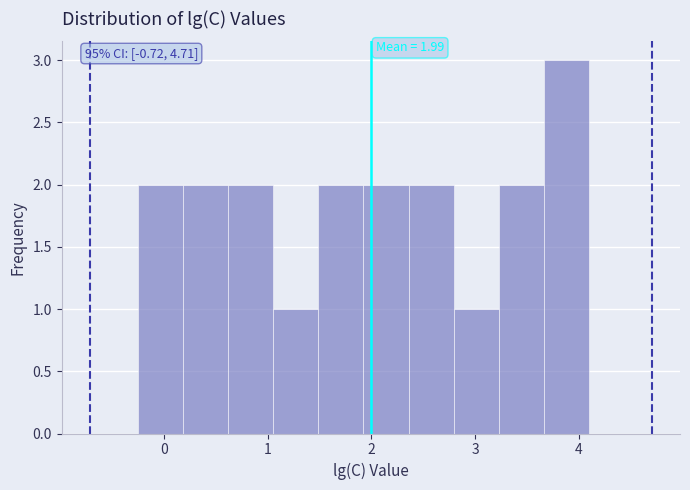

Over which range of the x-axis is the bar tallest?

3.7 to 4.1